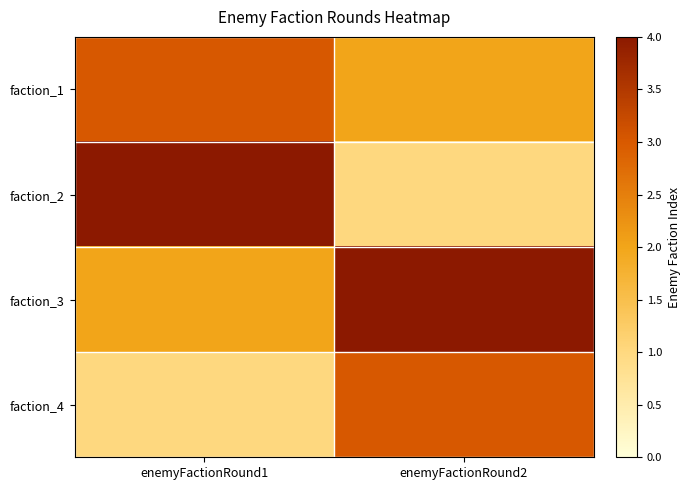

How many distinct data groups are displayed?

4